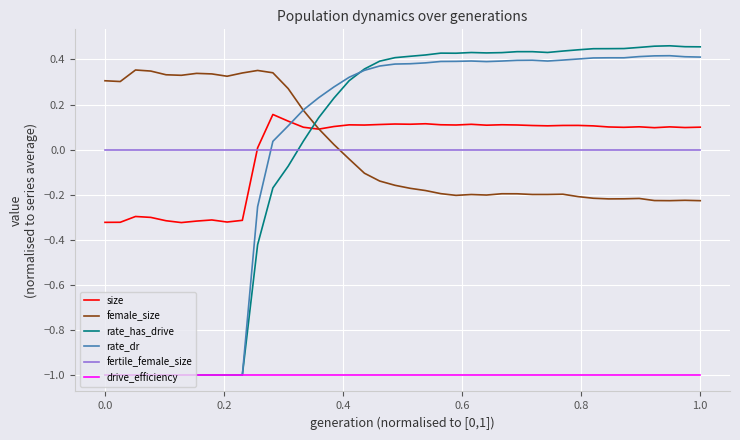

Does the chart display data point markers on the line(s)?

No